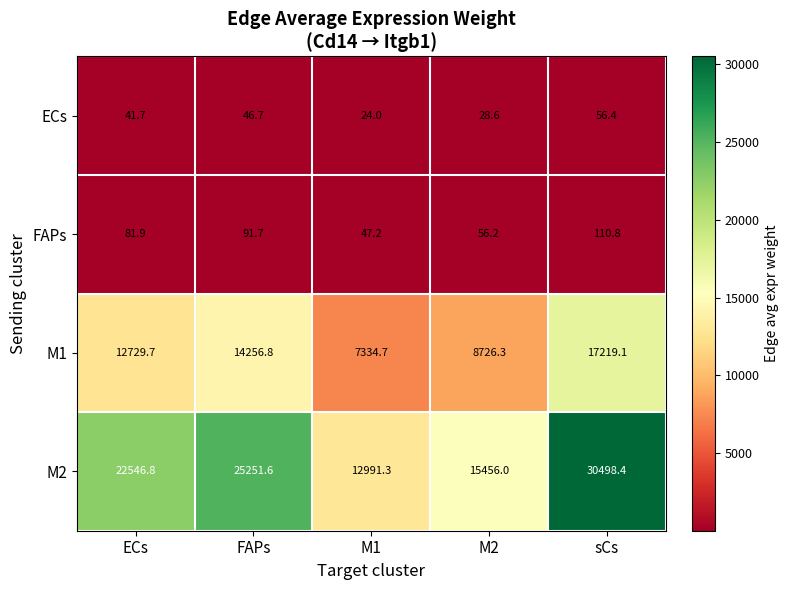

At how many categories does at least one series exceed 15394?

4